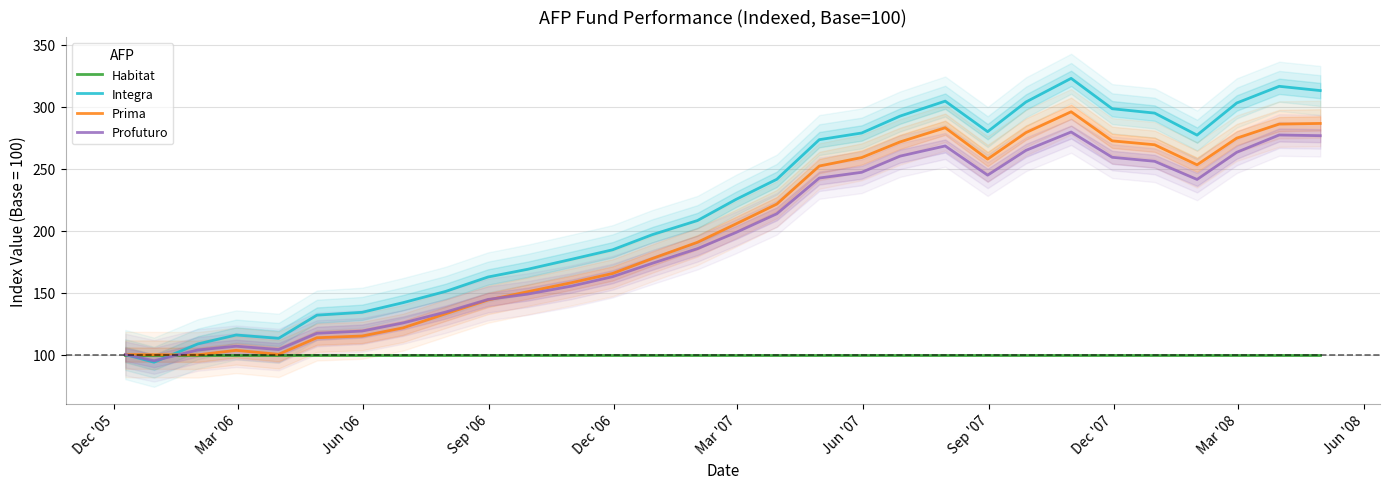

True or false: Integra has more than 2 points higher than both neighbors.

True